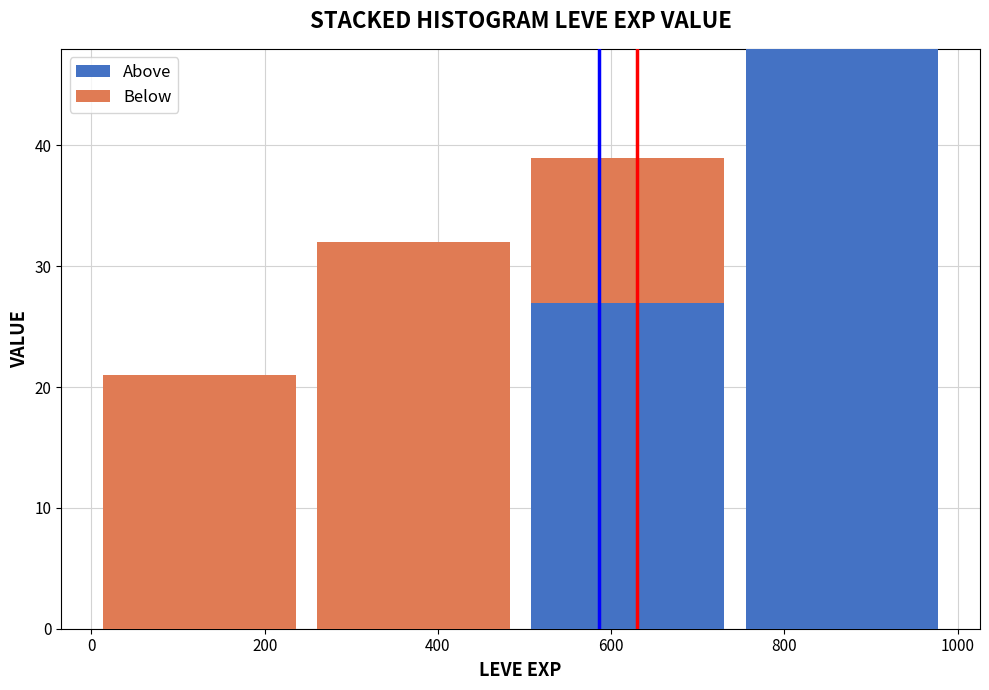

What is the total height of the stacked bar covering 740 to 1000 on the x-axis? Neither the bar edges nor the heights are printed on the chart, so give them approximately, as read against the axes.

48